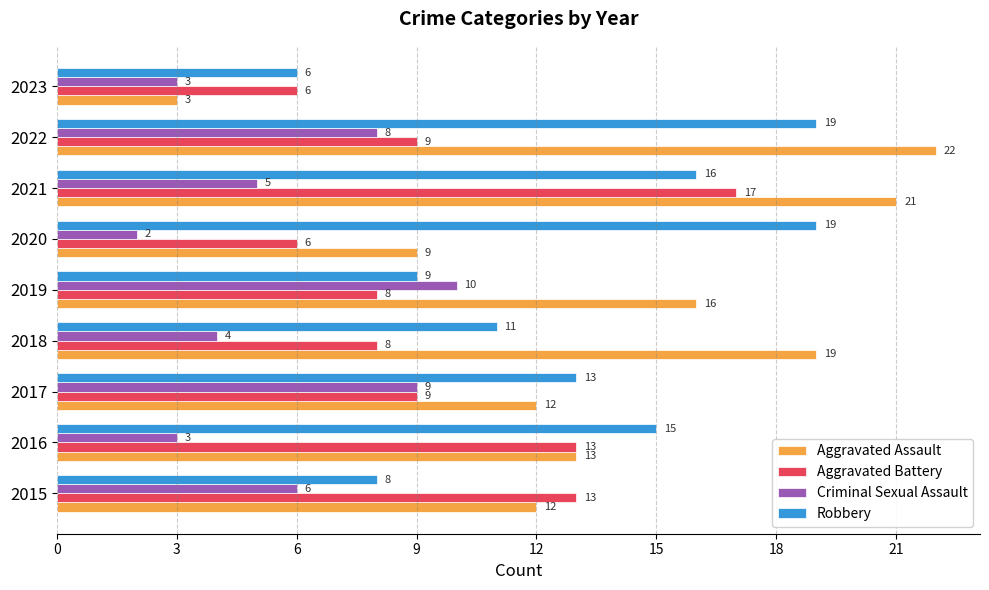

What is the spread (max minus min) of values at 2017?

4